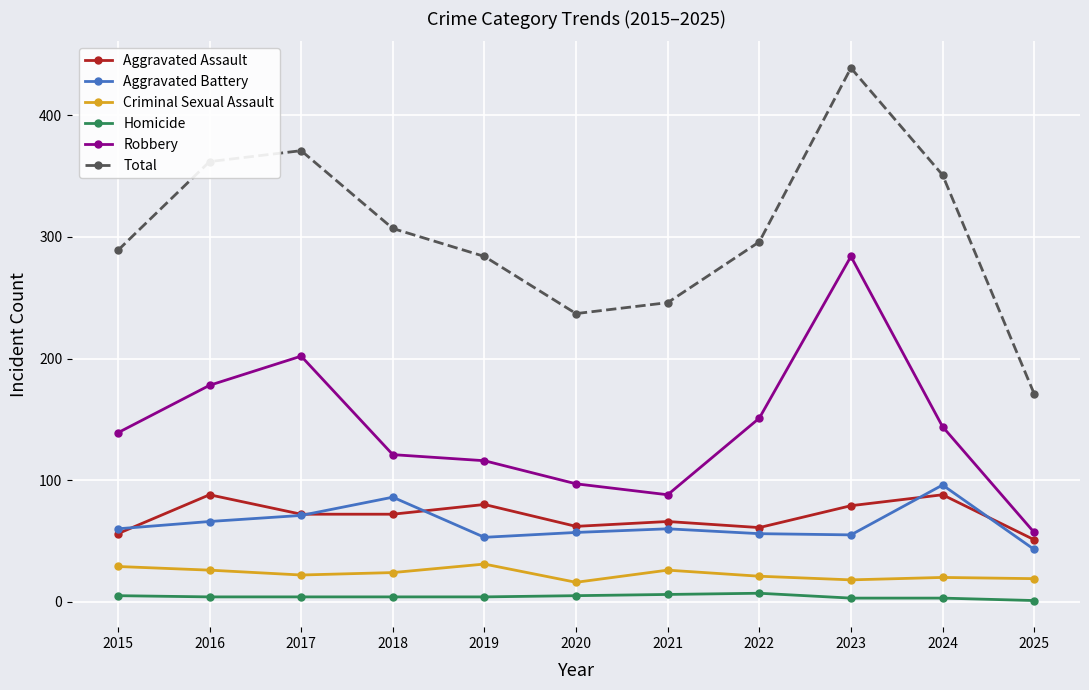

What is the value of the Aggravated Battery point at the 7th from the left?

60